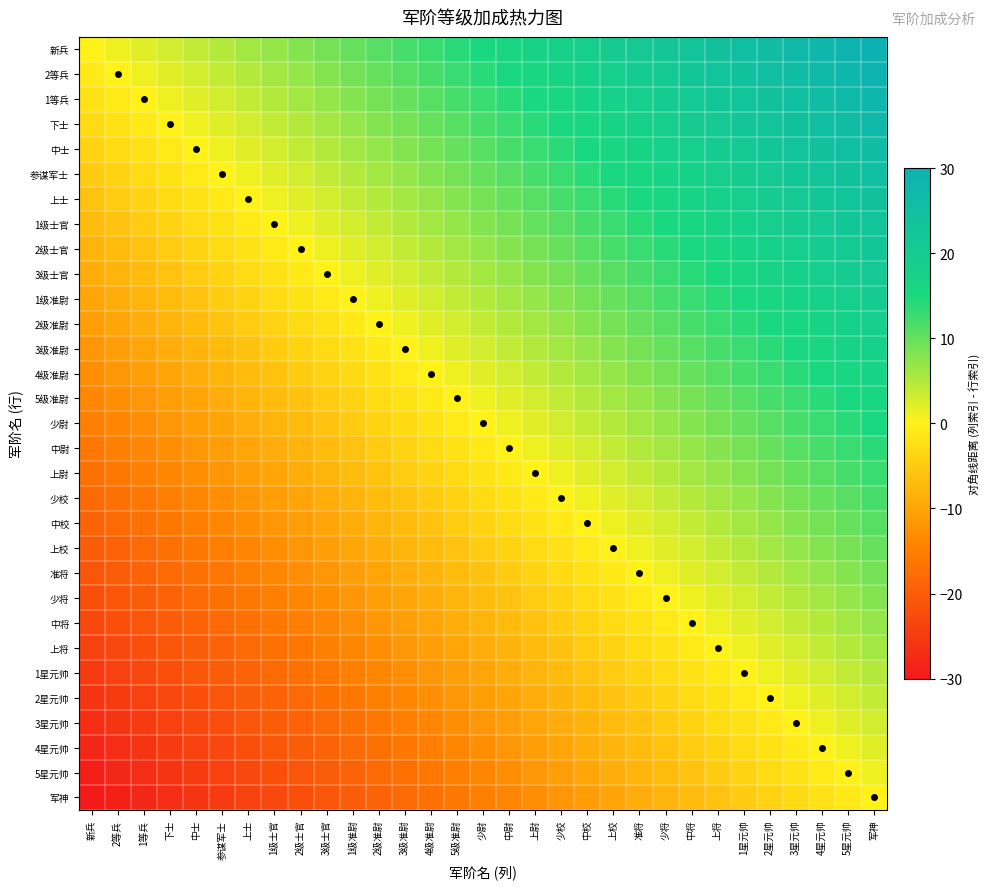

What is the spread (max minus min) of values at 2级准尉?

30